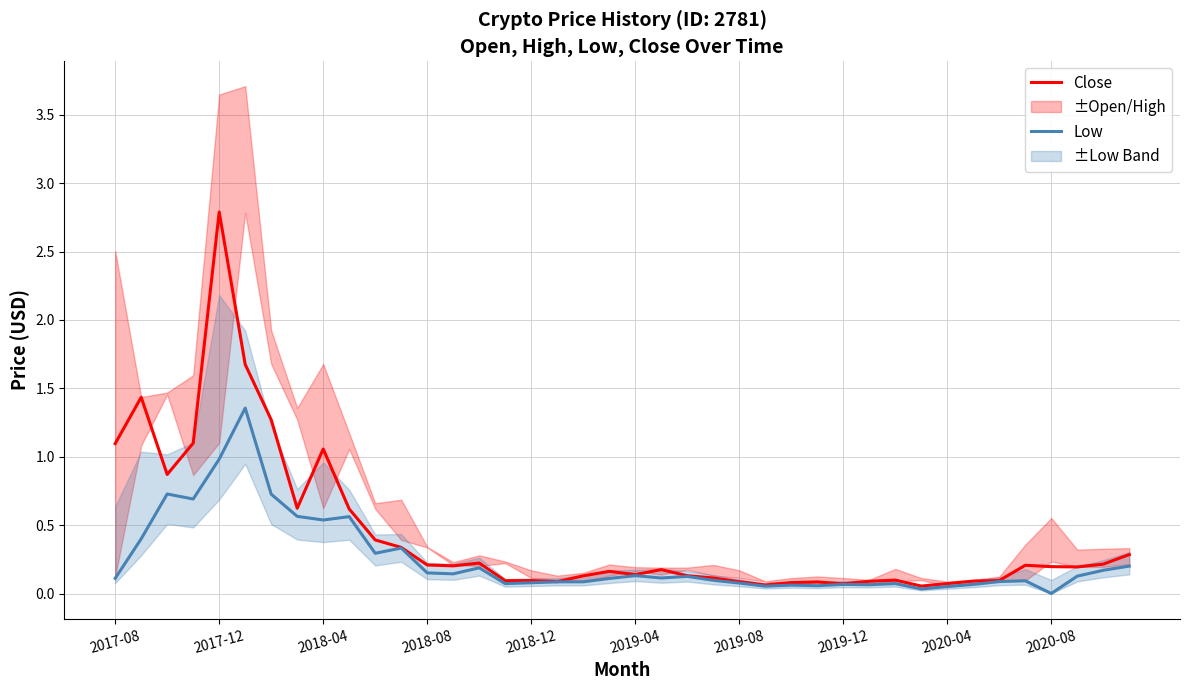

The value of Low at 30 is 0.1. True or false?

True